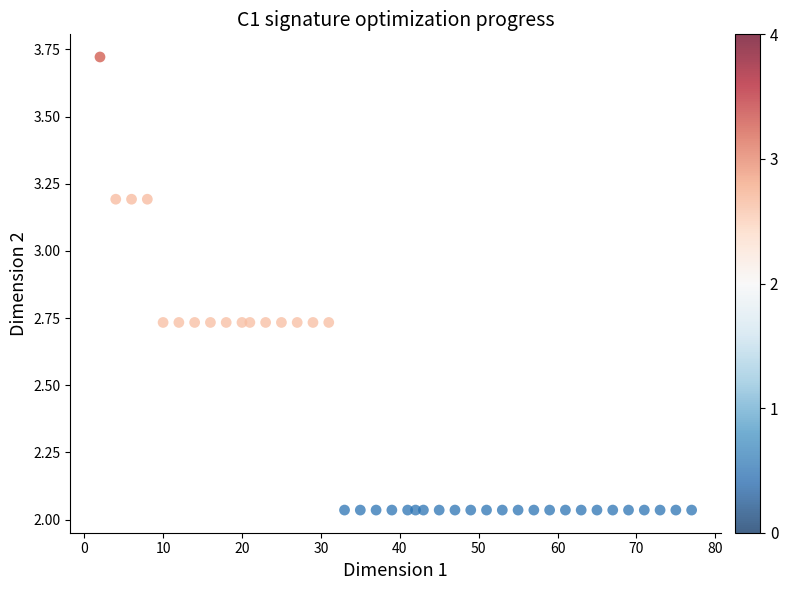

What is the range of X values (max minus min)?

75.0